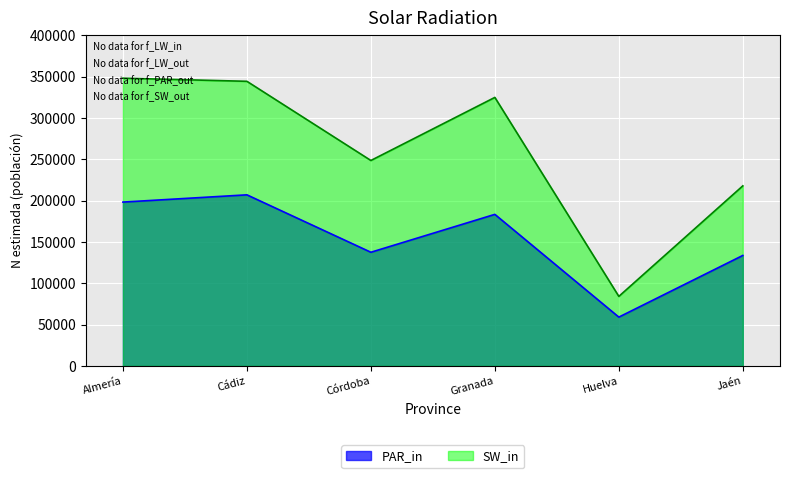

Is it true that N_estimada_hombre equals 133740 at Jaén?

True